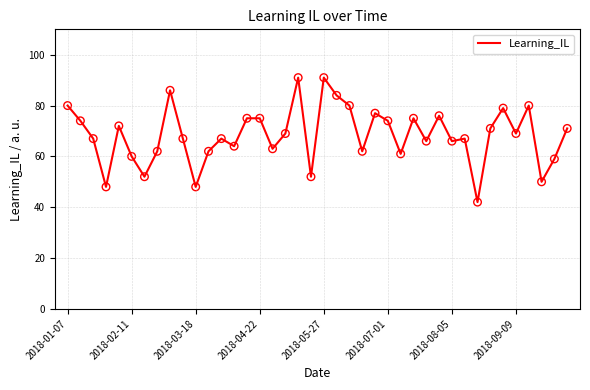

What is the difference between the maximum and minimum values?

49